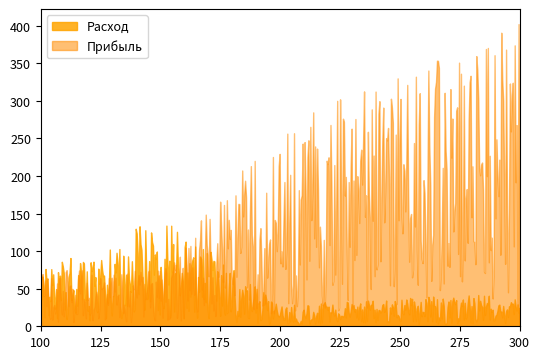

True or false: Прибыль and Расход cross at least once.

True